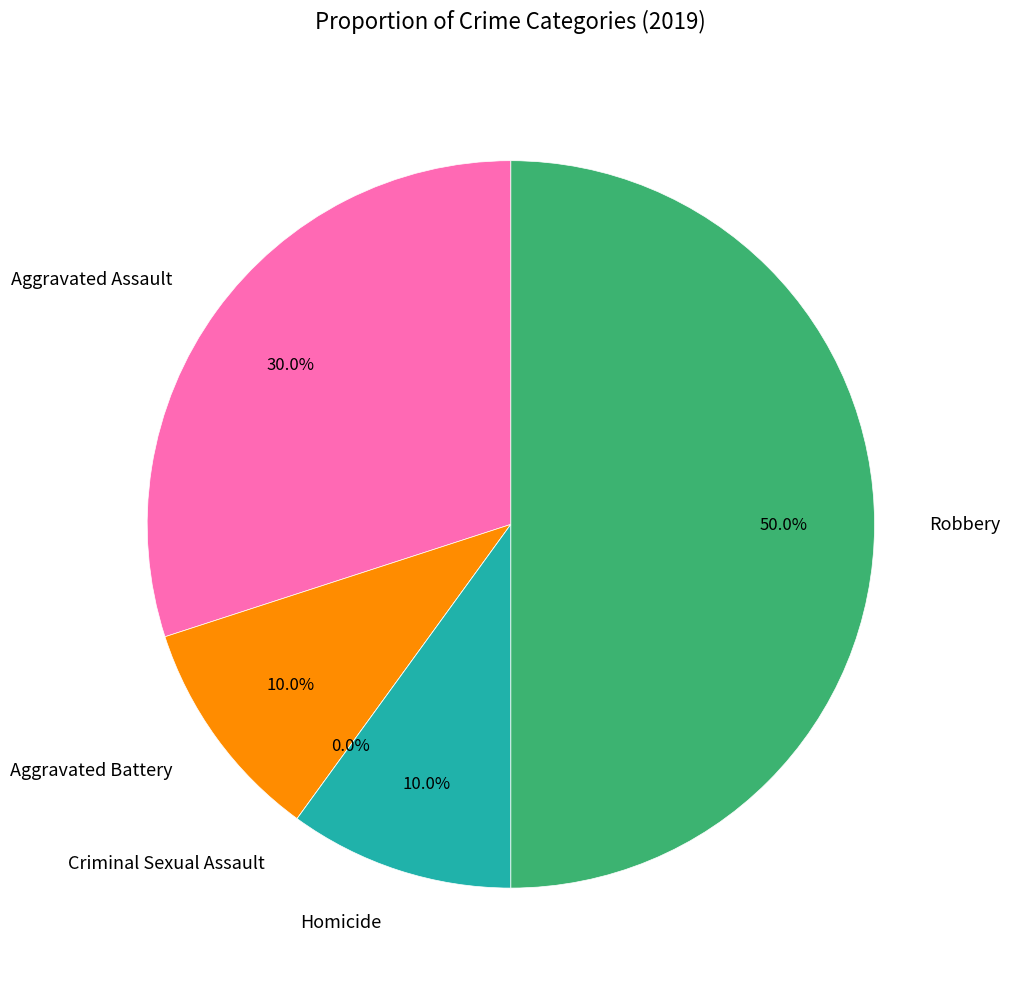

To the nearest percent, what is the average slice percentage?

20%